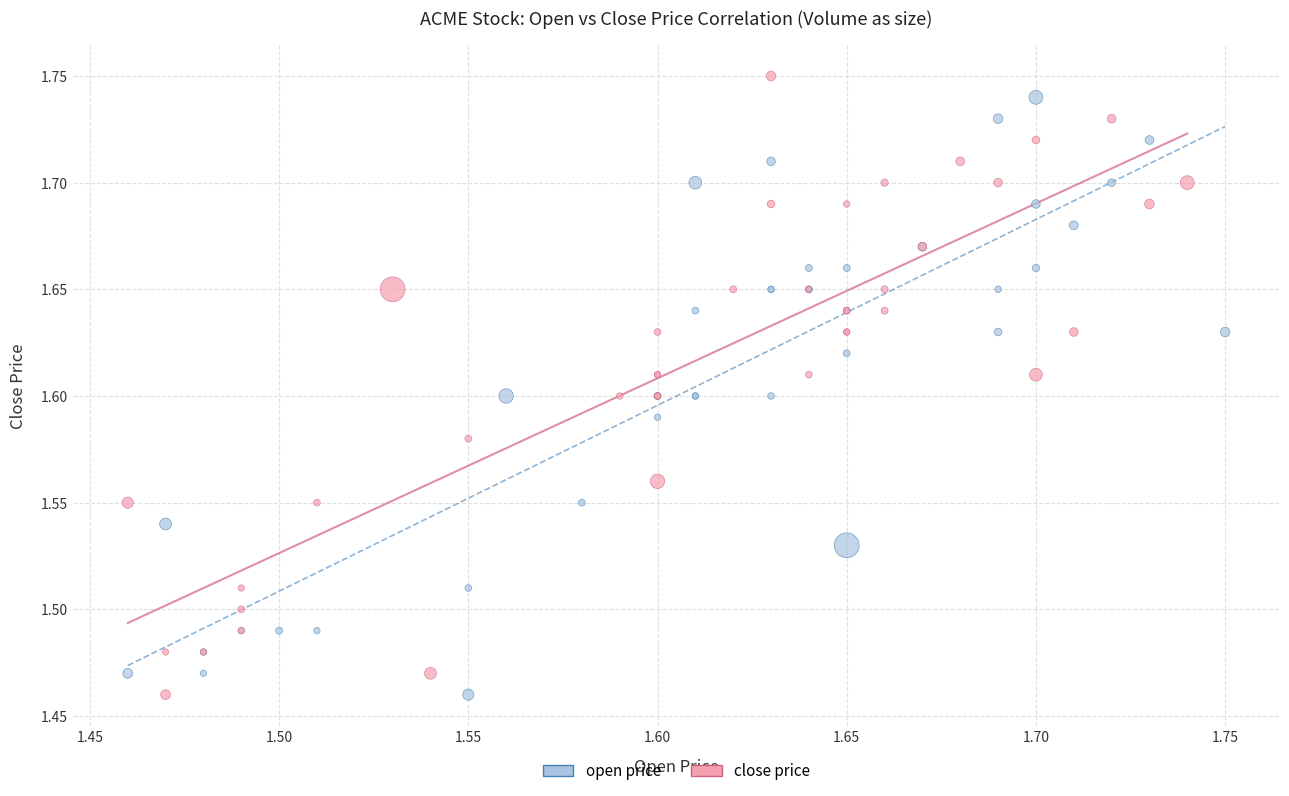

What are all the series names shown in the legend?

open price, close price